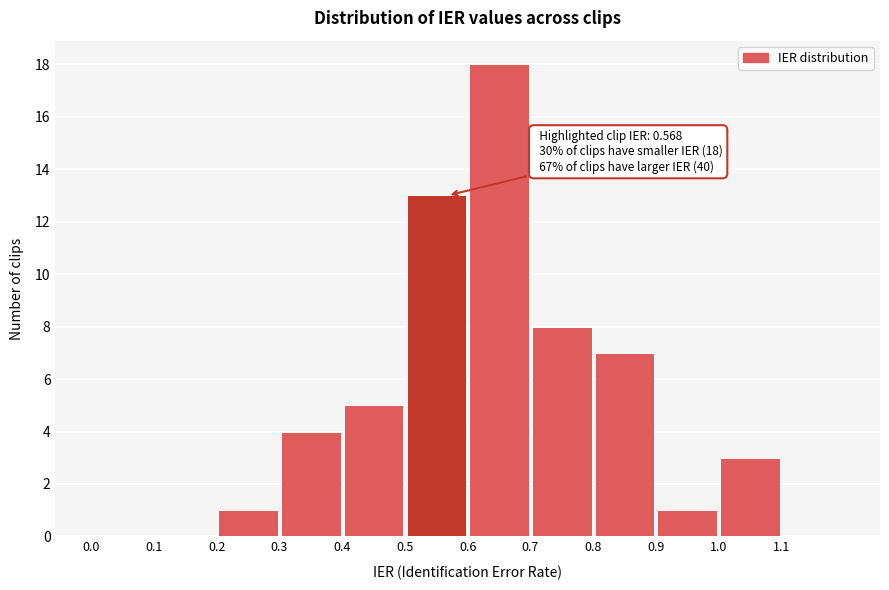

Which range on the x-axis has the tallest bar?

0.6 to 0.7